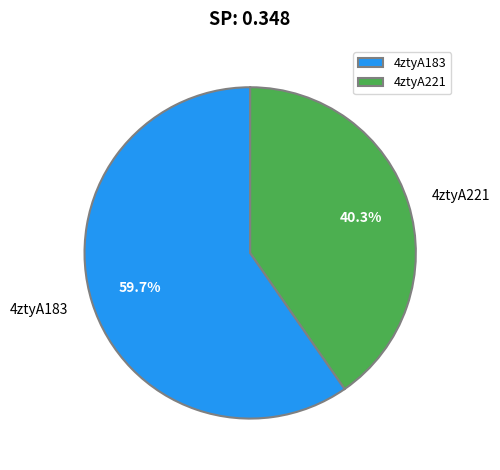

Which slice is the largest?

4ztyA183